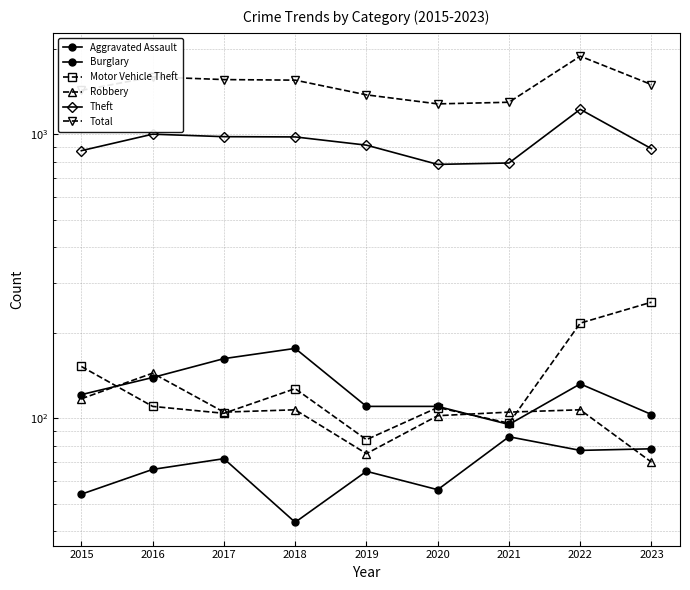

Which series has the largest total across all categories?

Total